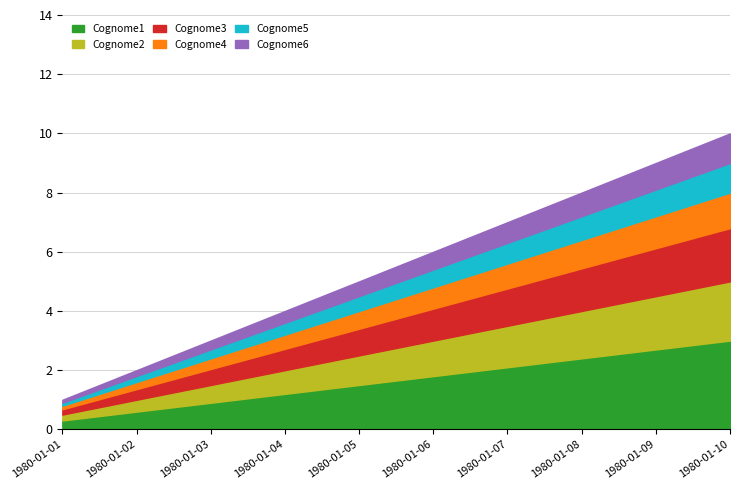

What is the value of the 5th point from the left?

1.5